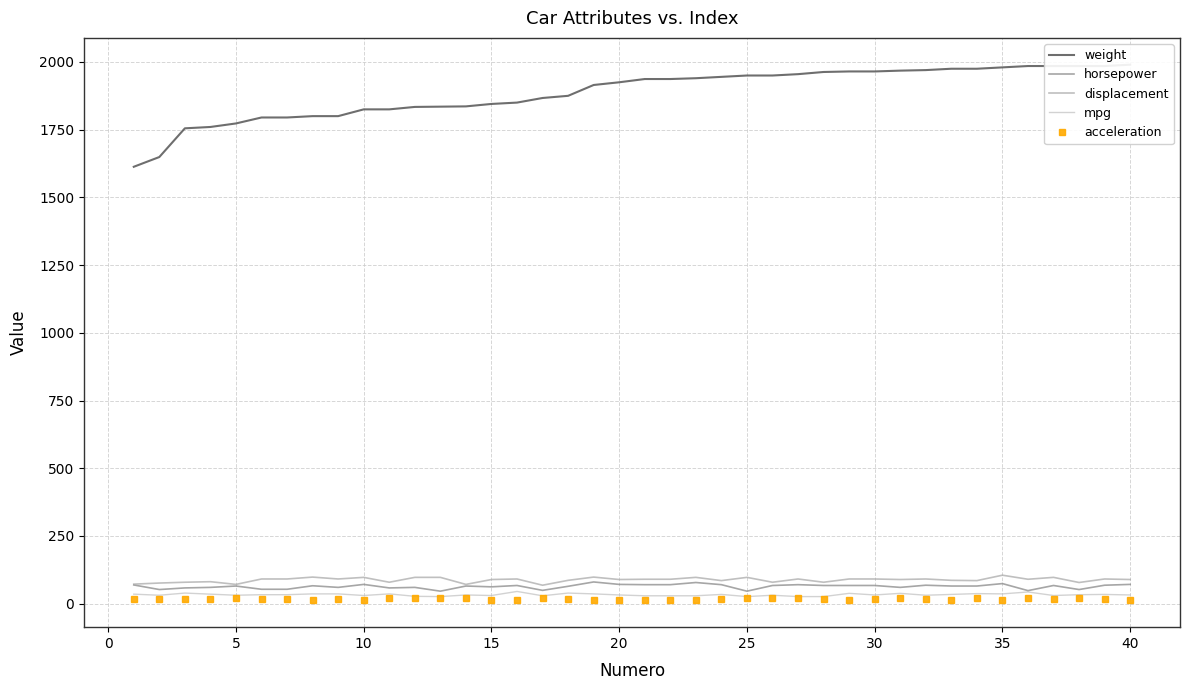

What is the difference between the second highest and minimum values in the horsepower series?

32